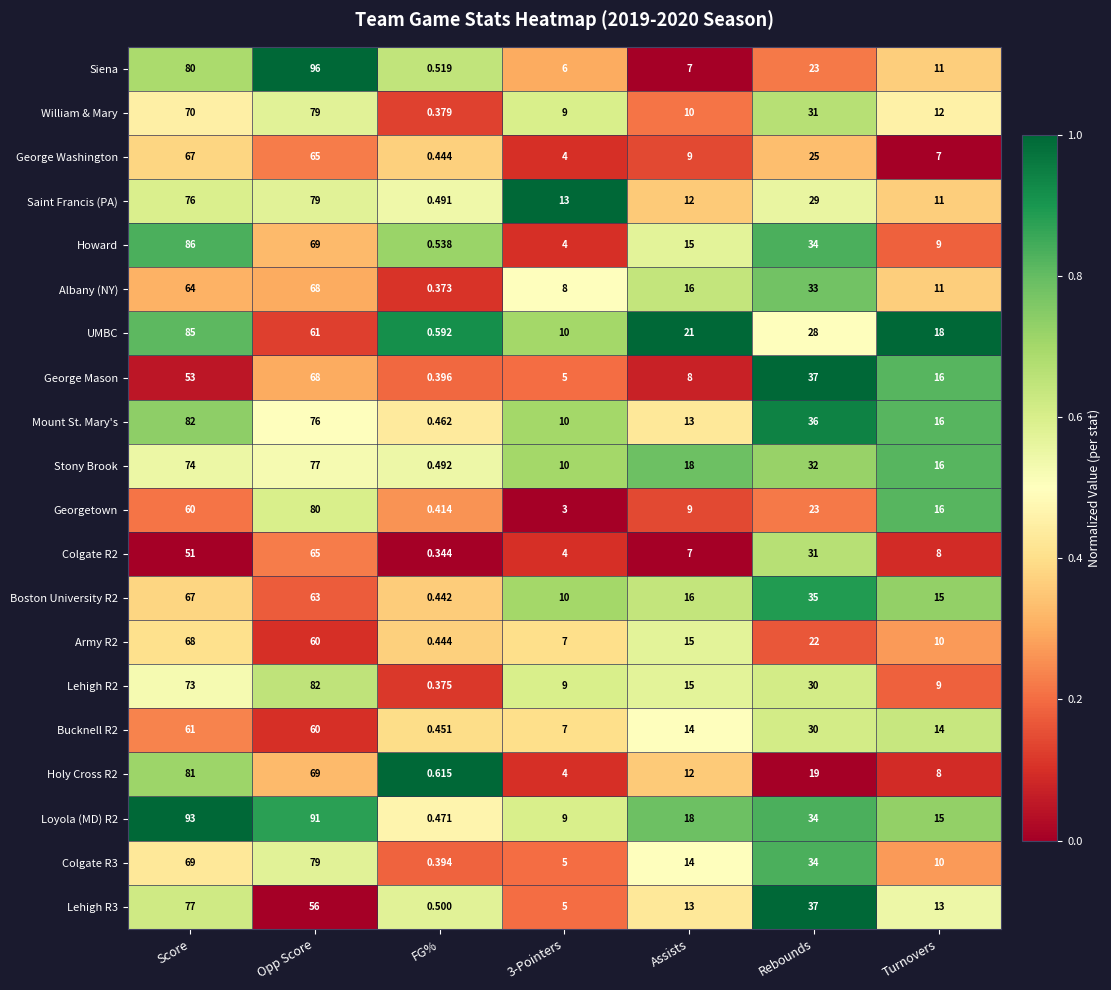

At which category does the chart reach its peak across all series?

Opp Score